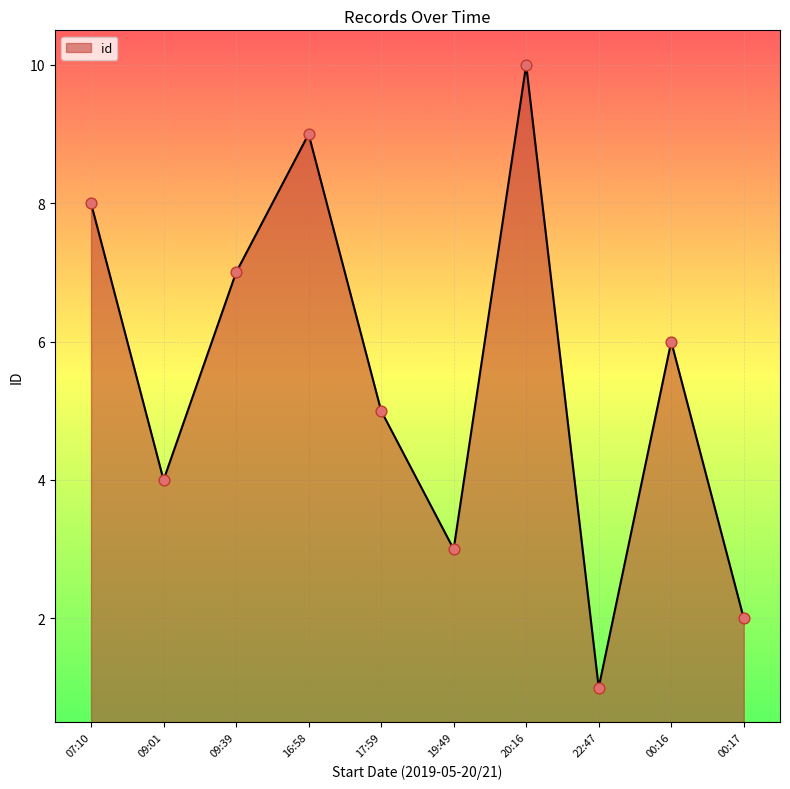

What is the change in value from 20:16 to 00:17?

-8